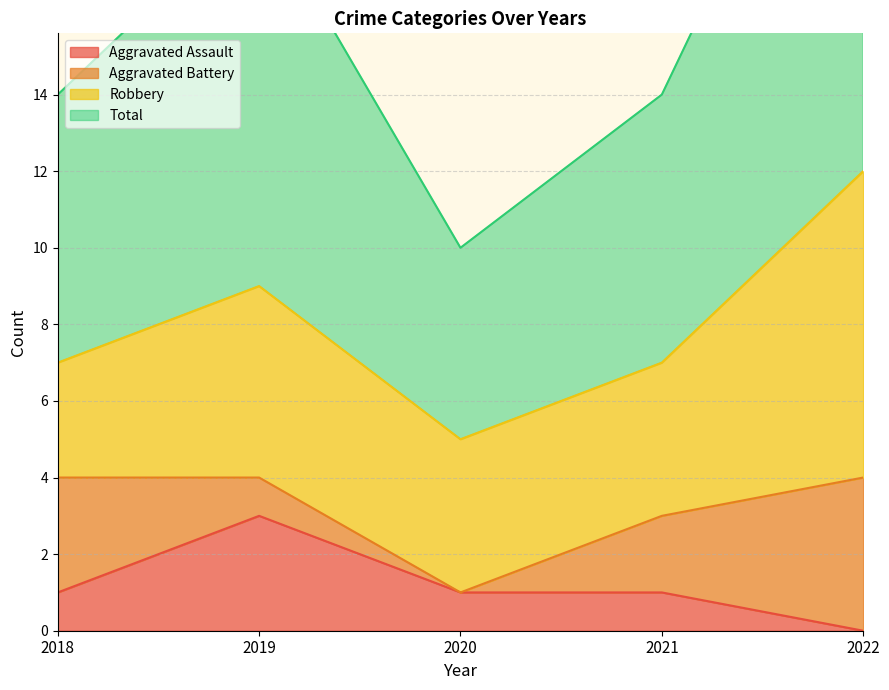

What is the sum of all Total values?

82